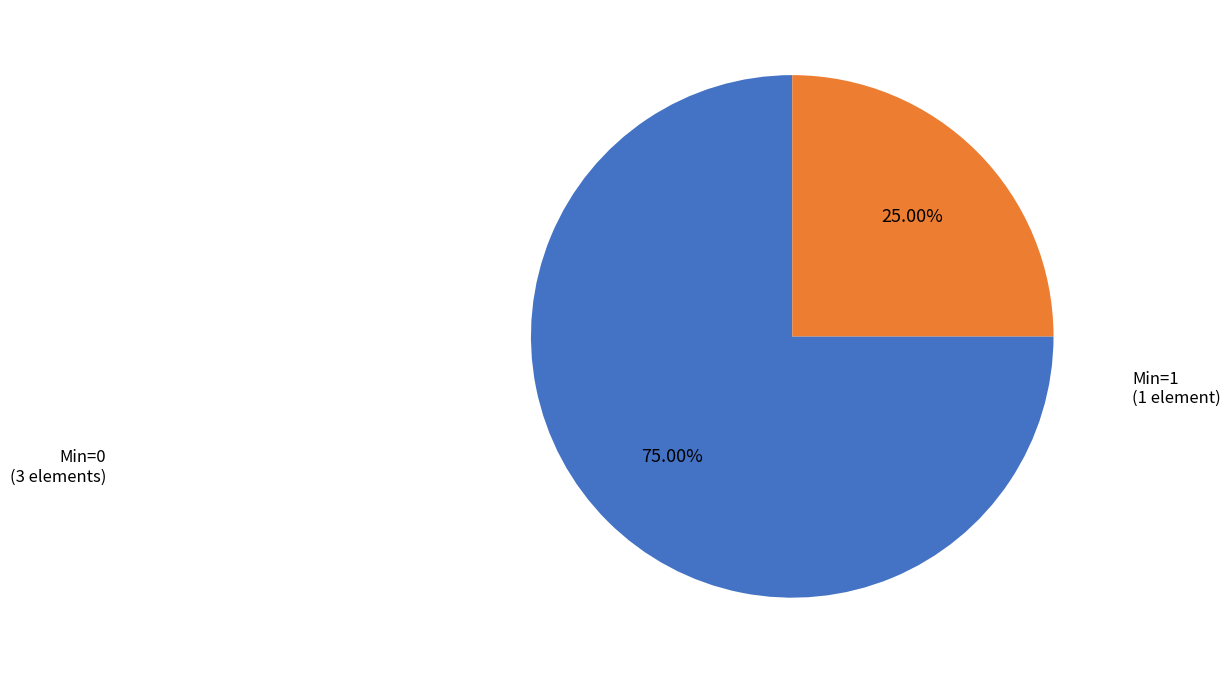

Count the number of slices in the pie.

2